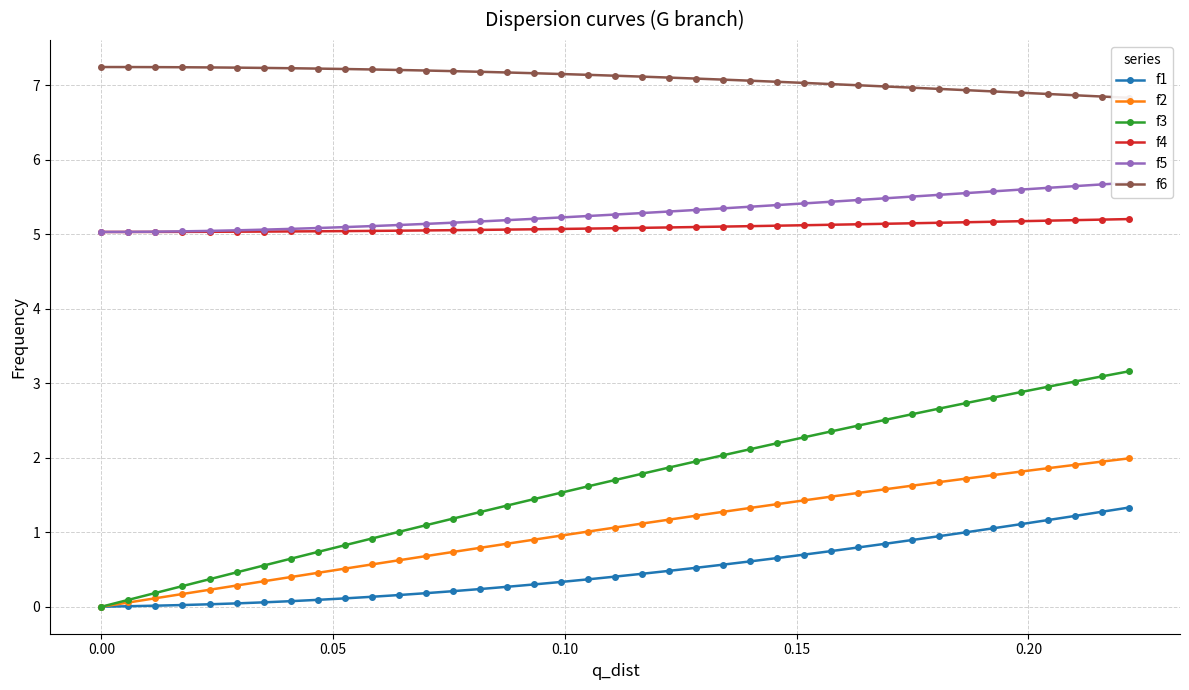

What is the value of the f5 point at the 8th from the left?

5.1